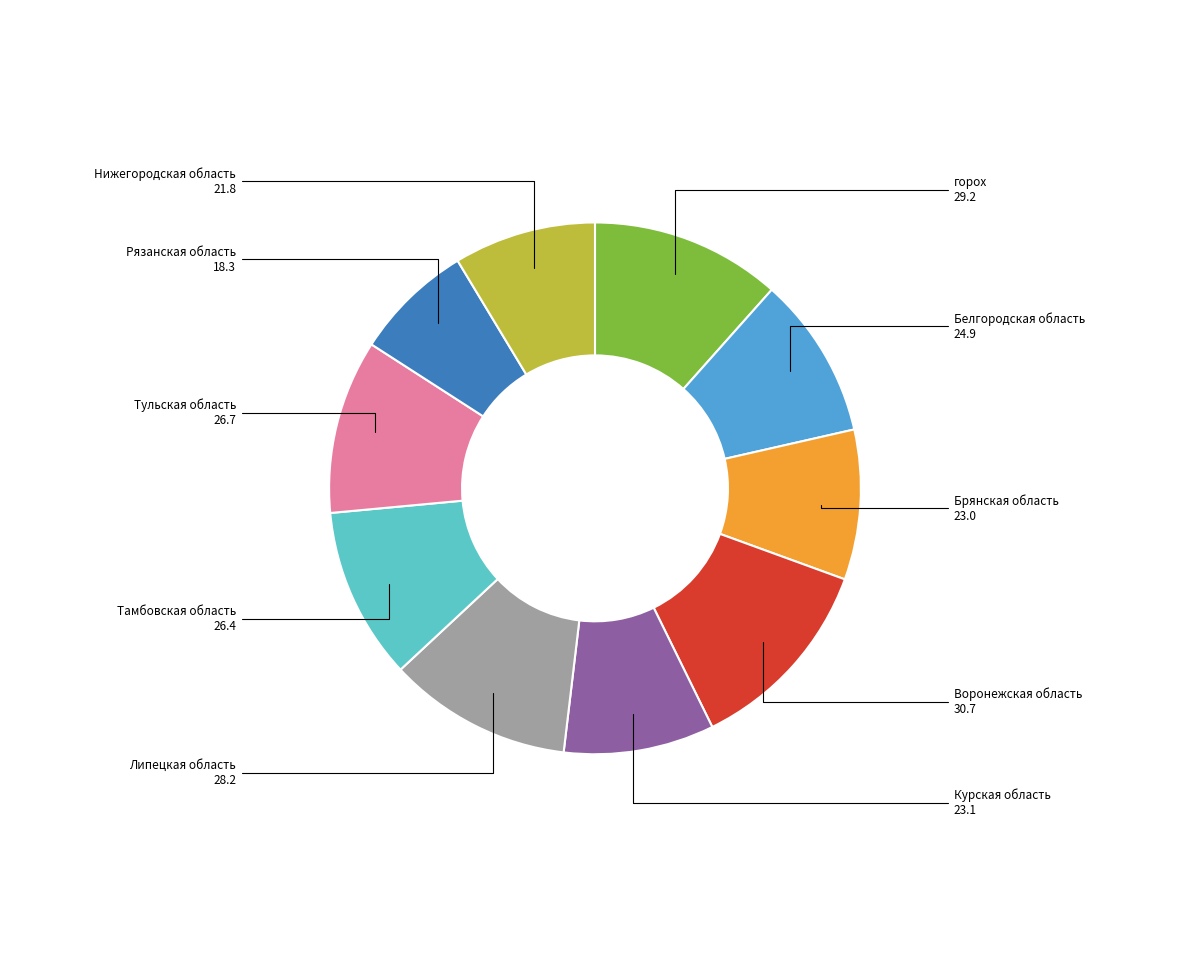

Is there any slice that represents more than half of the pie?

No